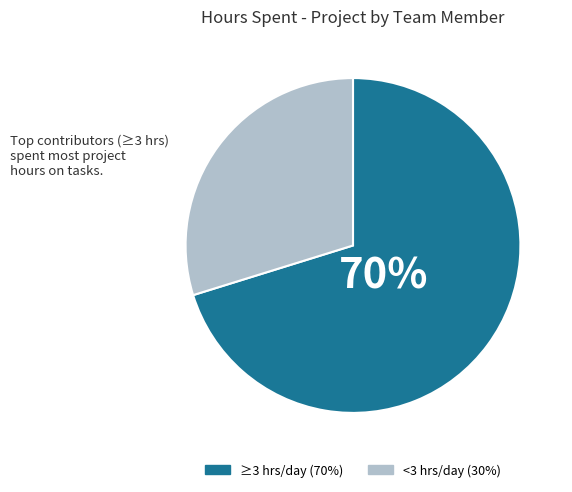

Is there any slice that represents more than half of the pie?

Yes